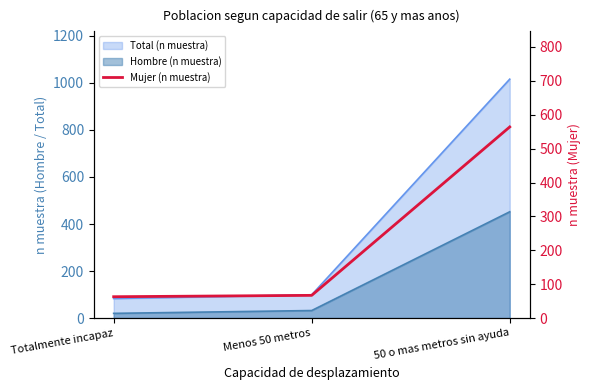

What position from the right is Totalmente incapaz?

3